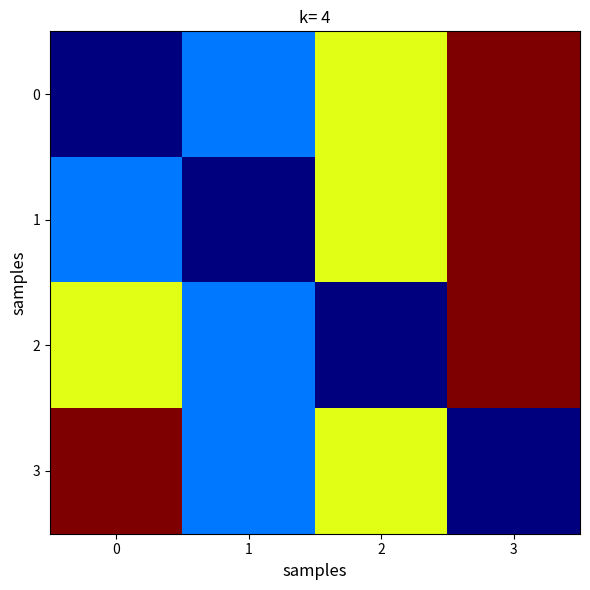

What is the greatest value displayed?

1.0